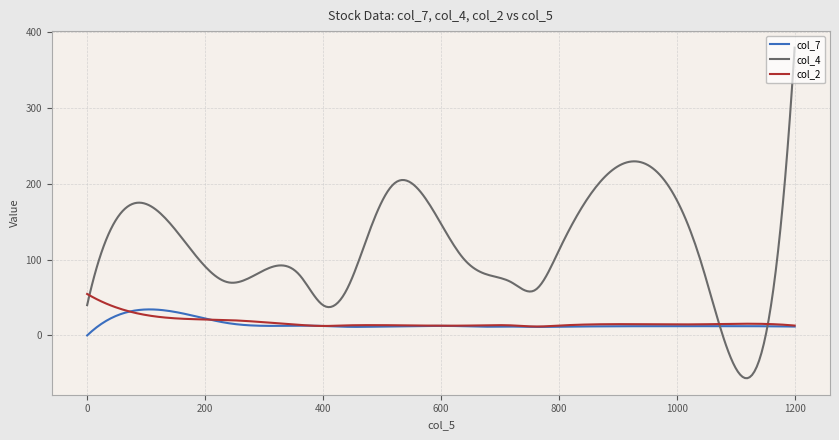

Which series has the largest total across all categories?

col_4